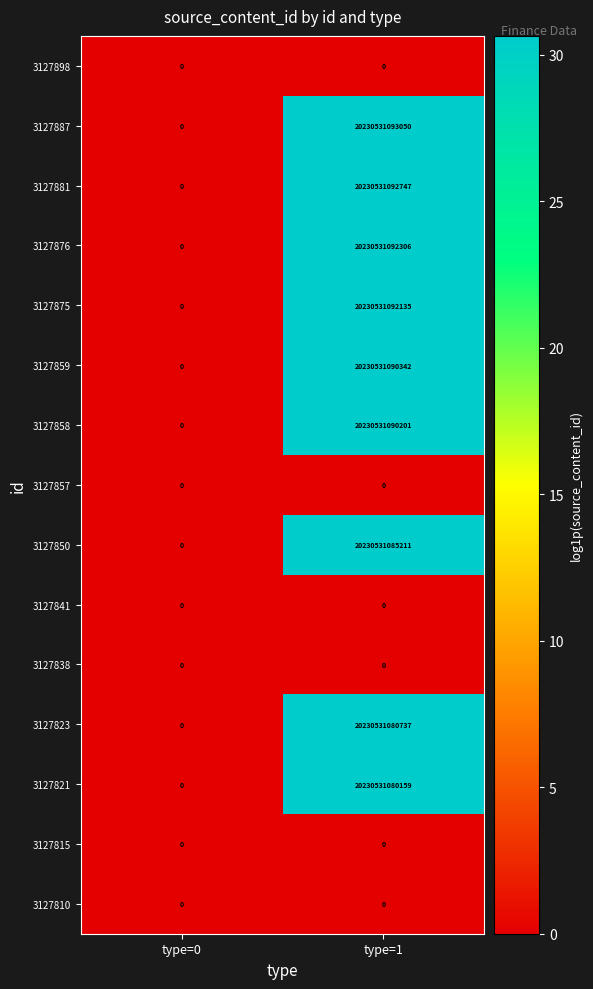

What is the difference between the 3127876 values at type=0 and type=1?

20230531092306